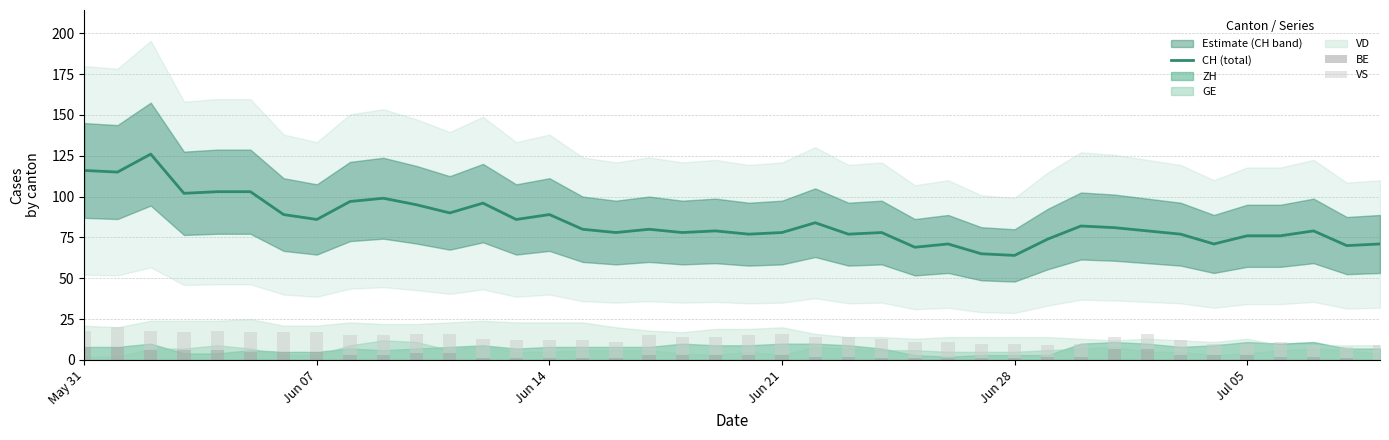

How many categories are shown in the chart?

40